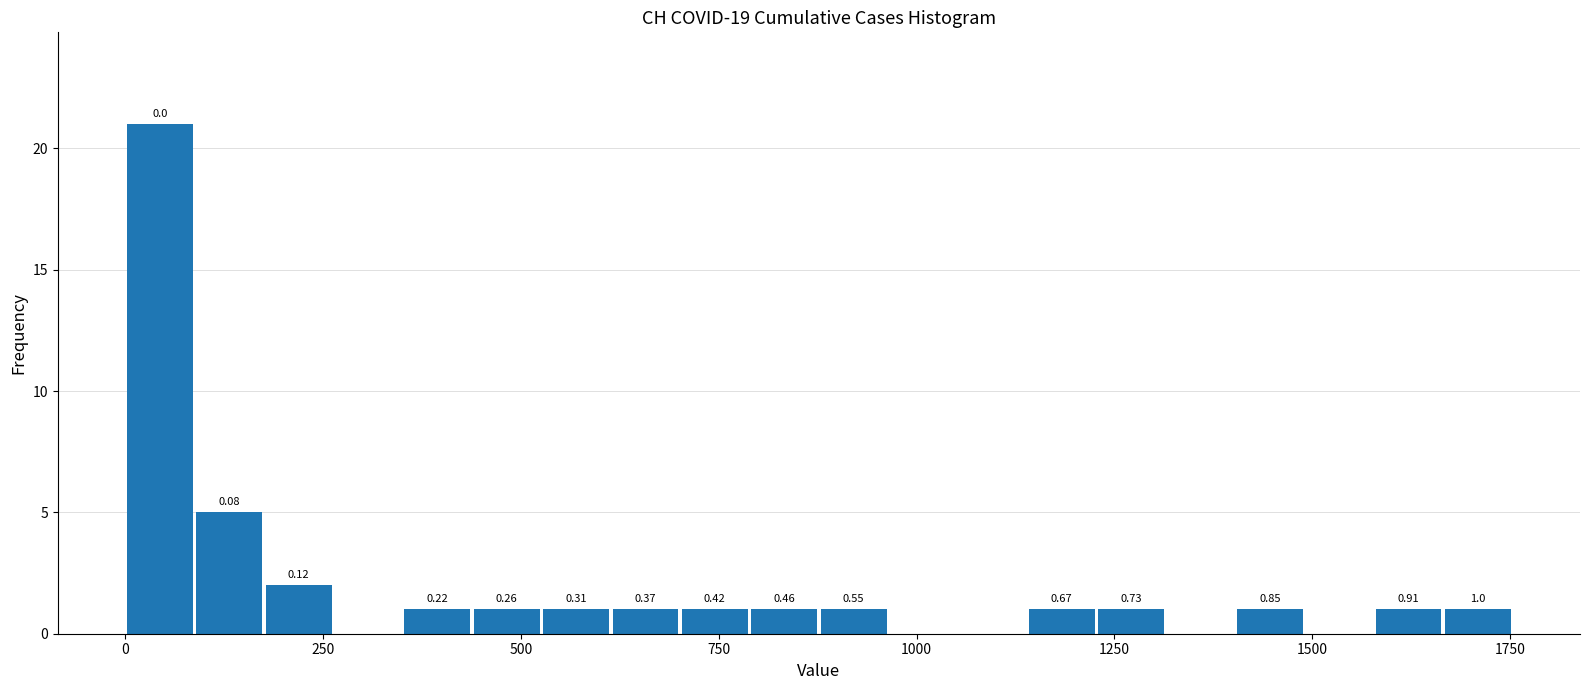

Read against the x-axis, roughly where is the centre of the tallest bar?

50